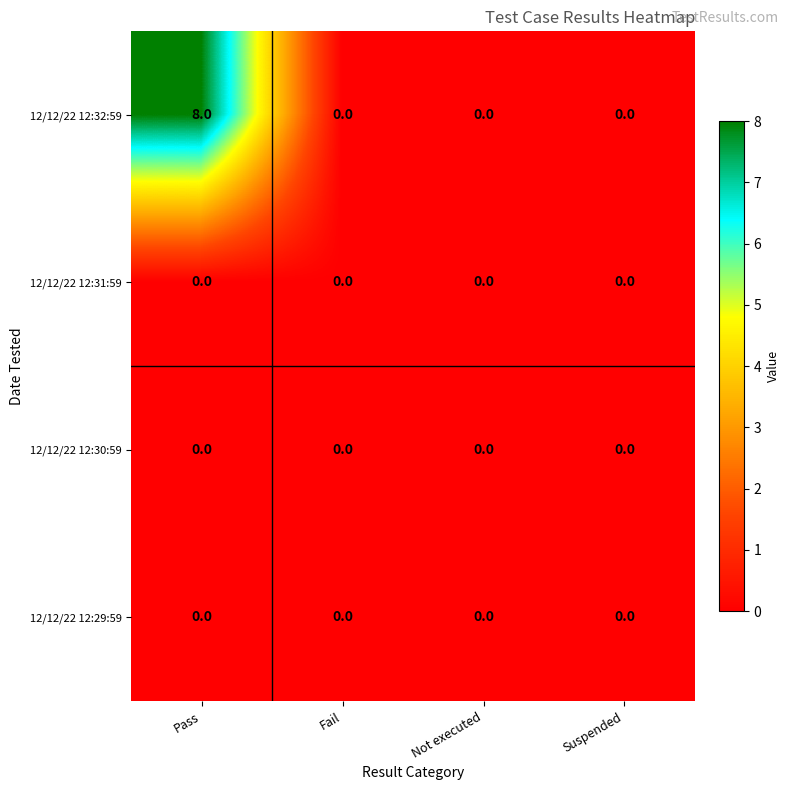

At which category does the chart reach its peak across all series?

Pass